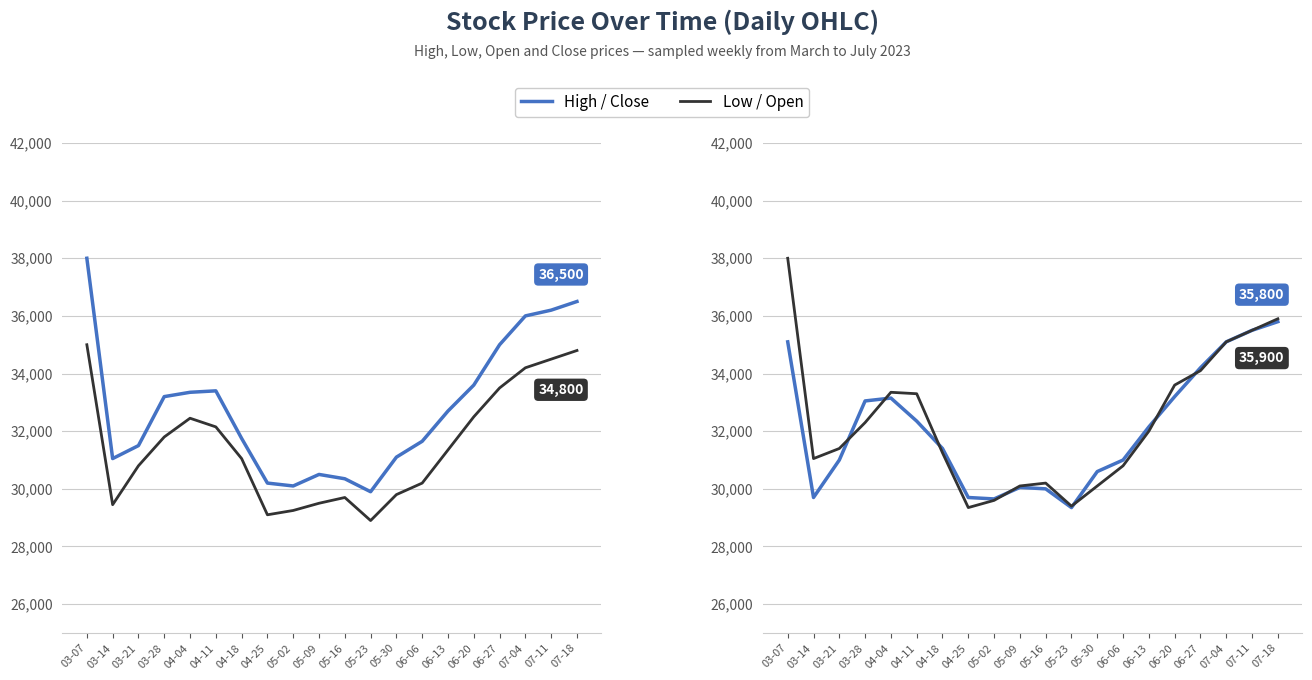

What is the minimum value for Close?

29350